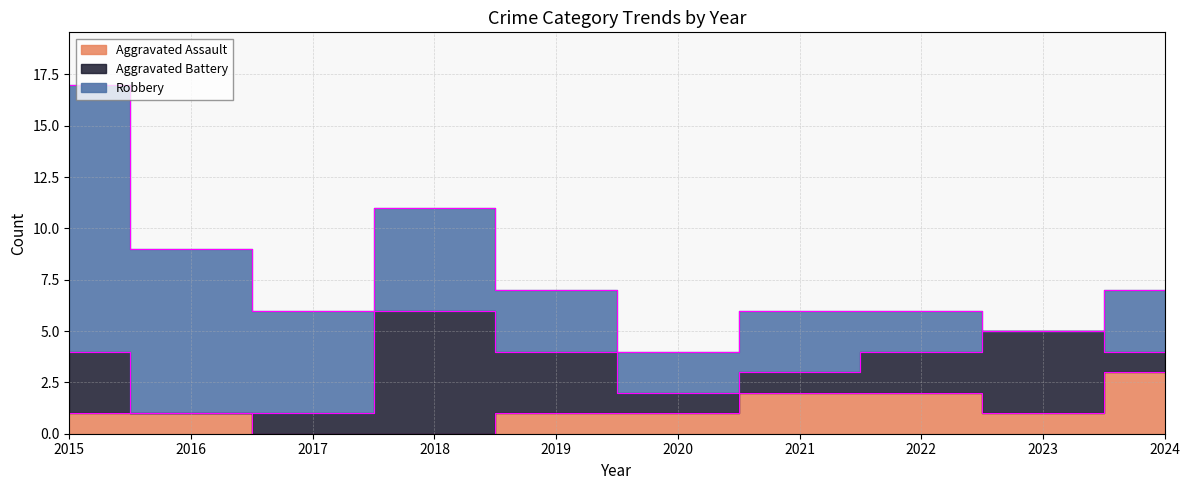

In Robbery, how many points are higher than both neighbors (excluding endpoints)?

1